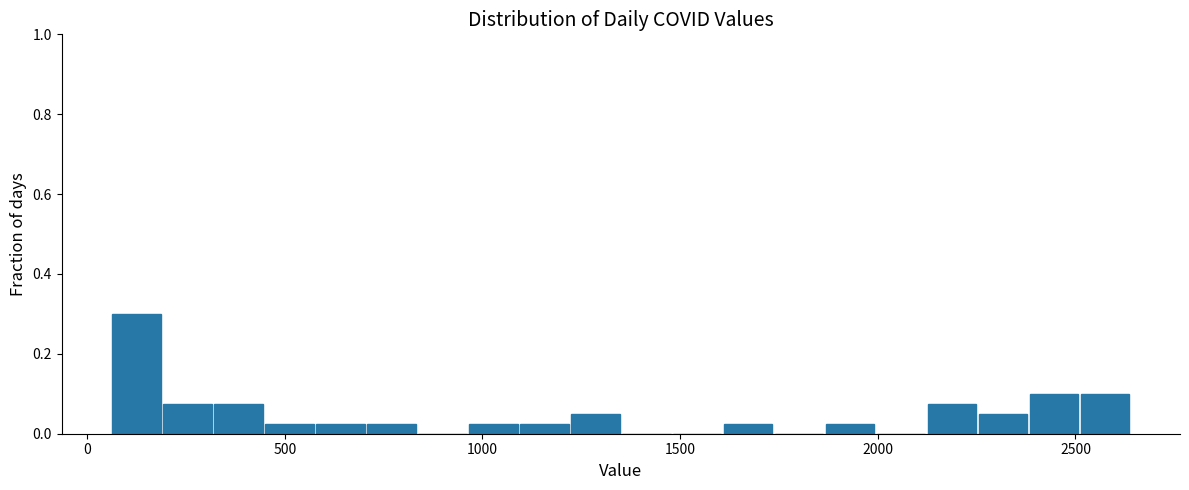

Around what value on the x-axis is the tallest bar? Give the approximate position of its centre, as read against the axis.

150